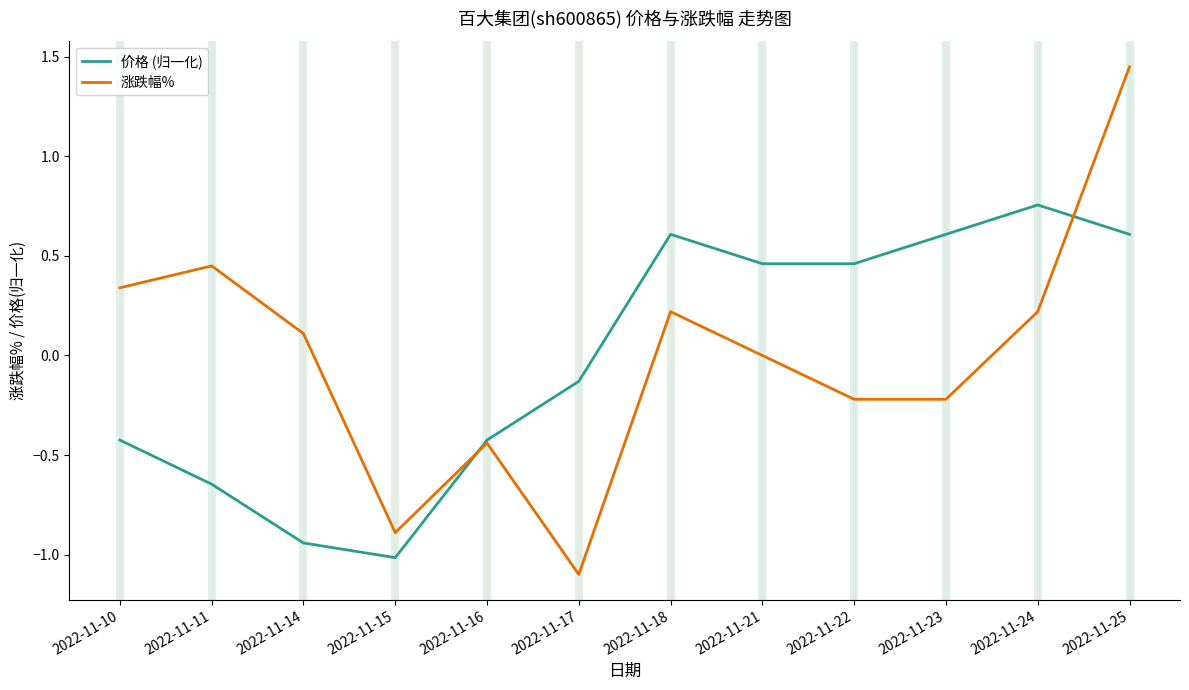

What is the total value across all series at 2022-11-17?

-1.2